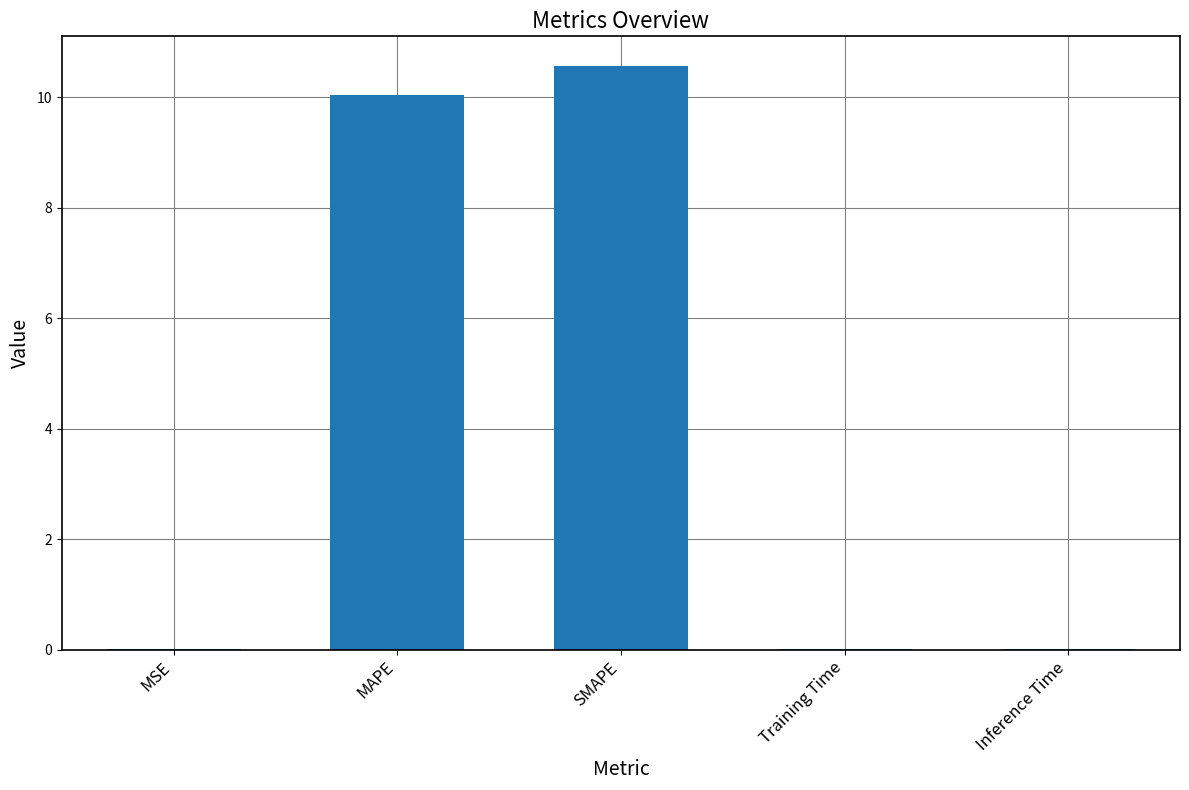

True or false: the data shows 10.6 at SMAPE.

True